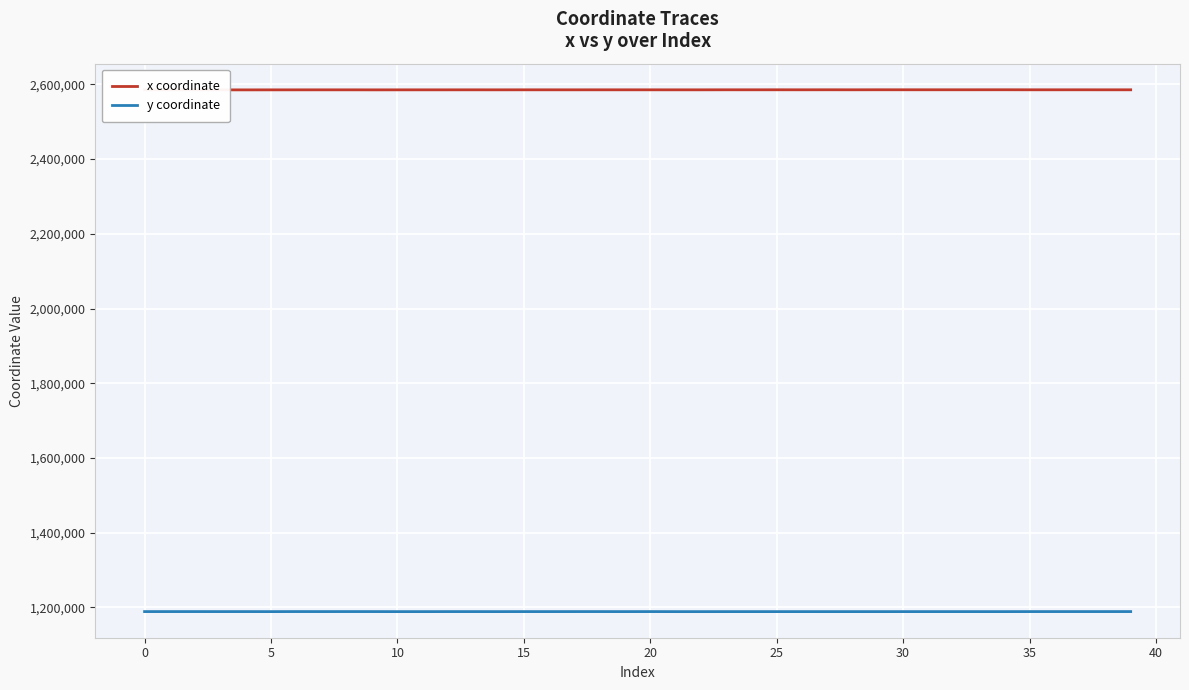

What is the minimum value shown in the chart?

1188890.6